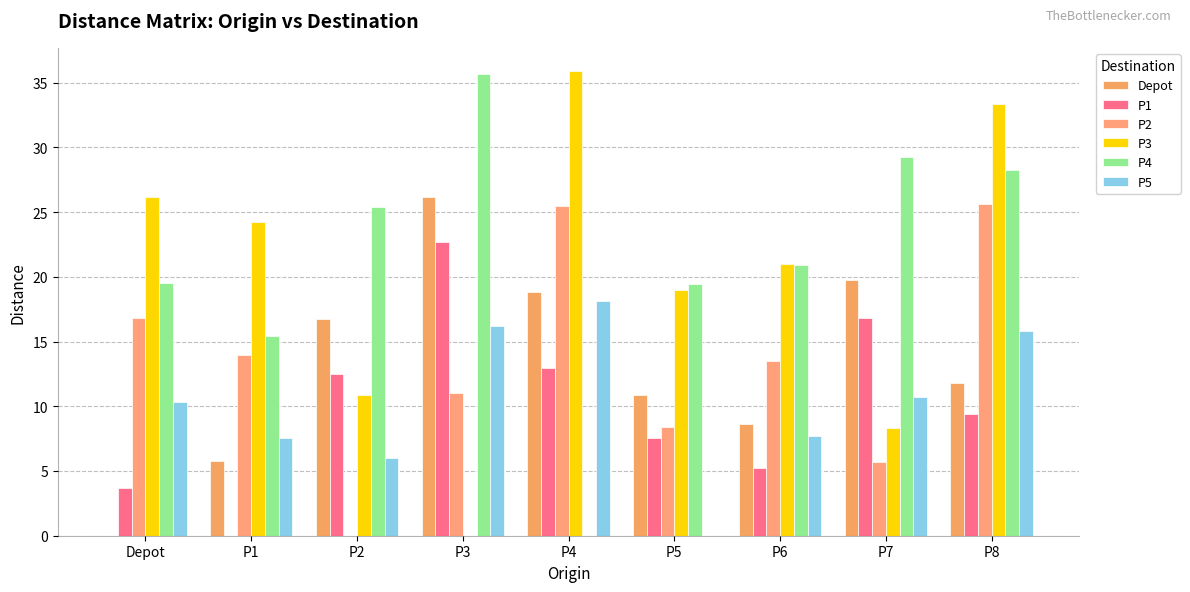

What is the difference between the maximum and minimum values in the P2 series?

25.6